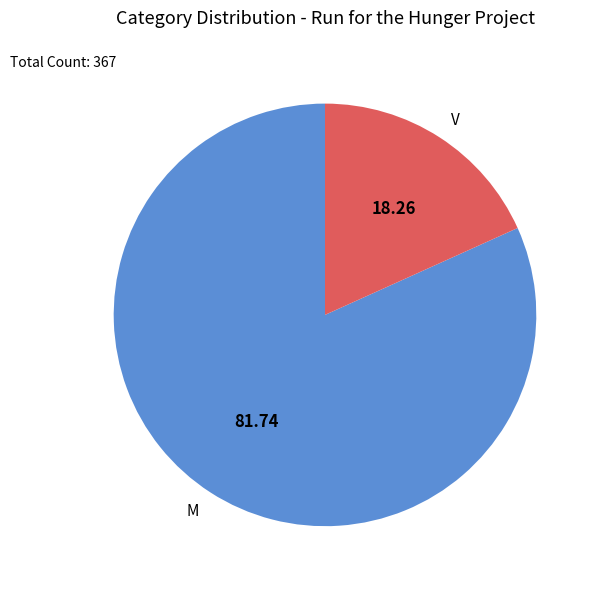

What is the ratio of the value at M to the value at V?

4.5